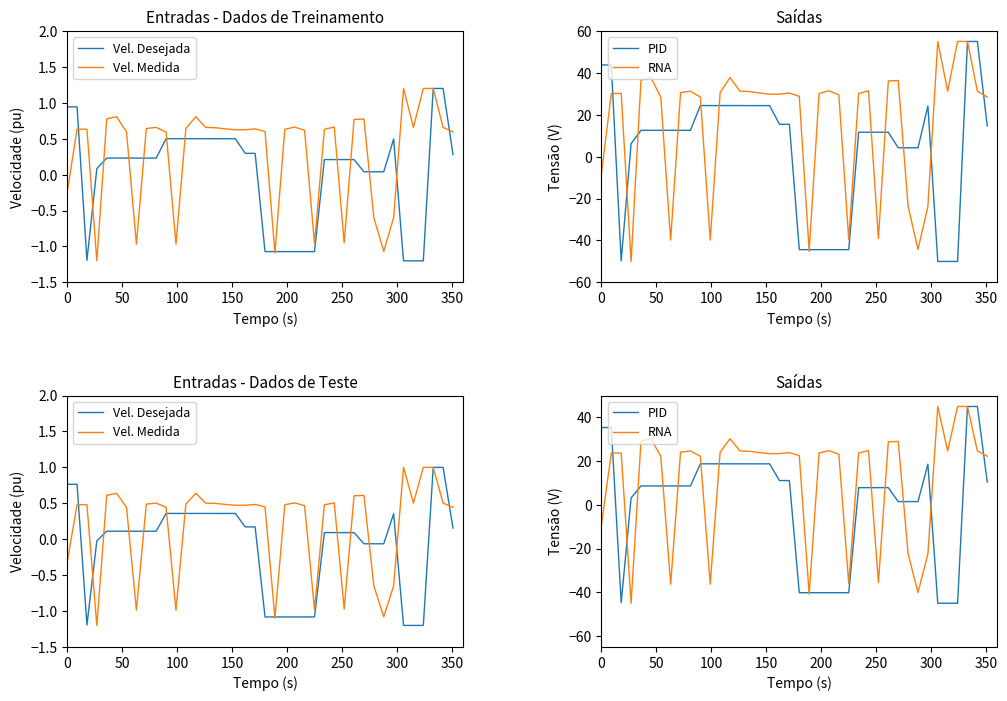

What is the difference between the maximum and minimum values in the PID series?

90.0